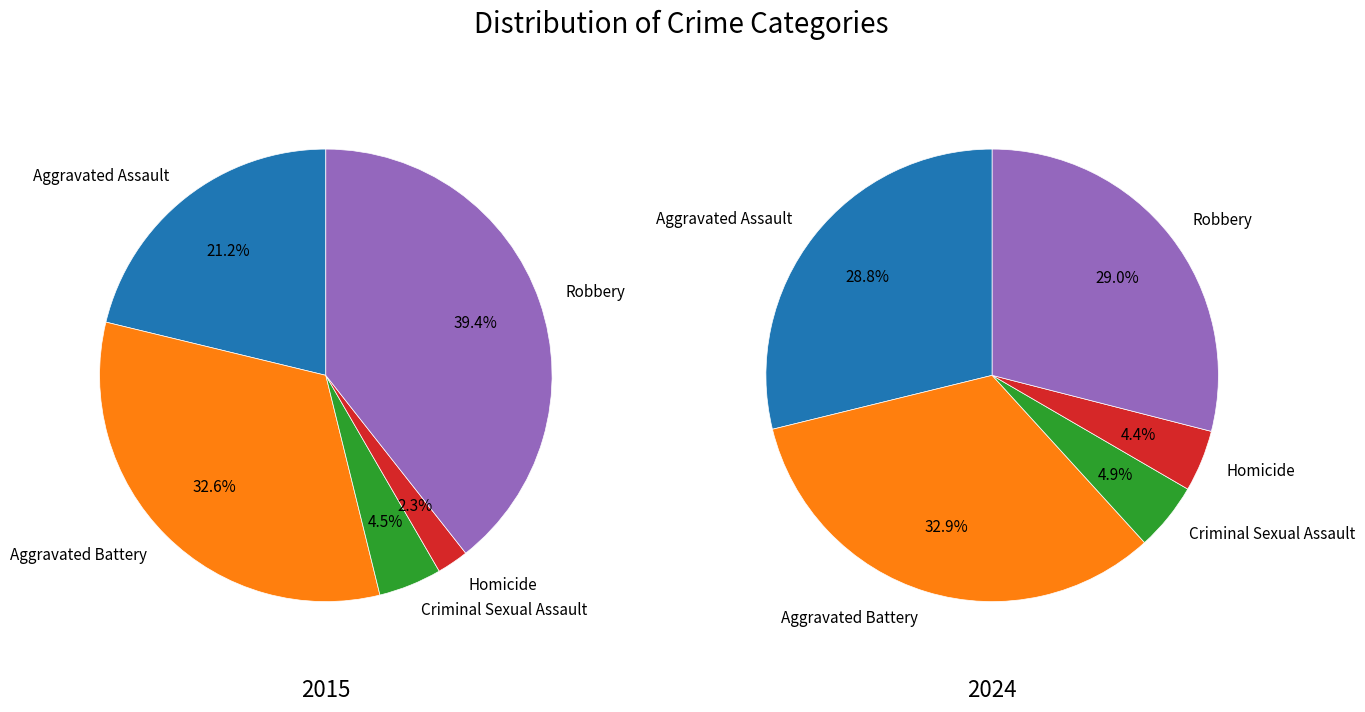

Is there any slice that represents more than half of the pie?

No